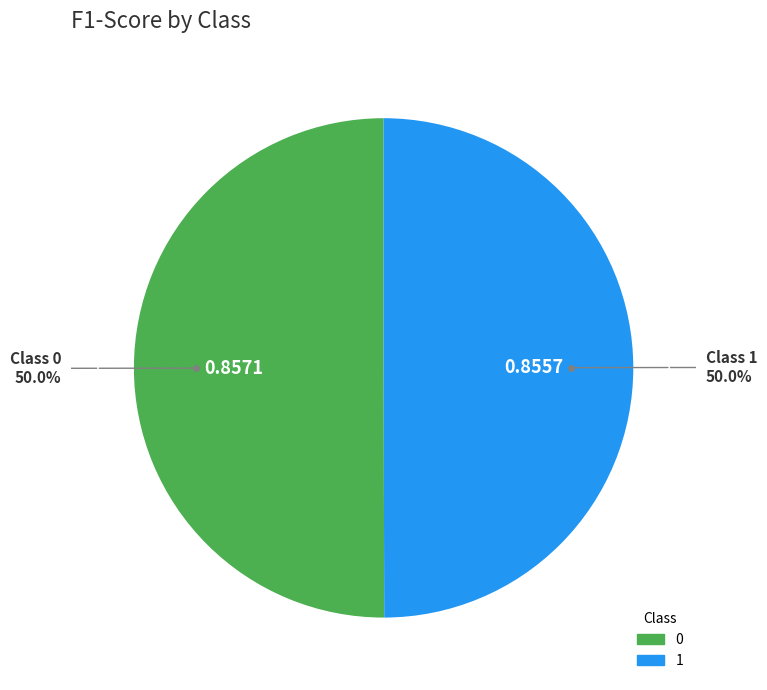

How many segments does this pie chart have?

2